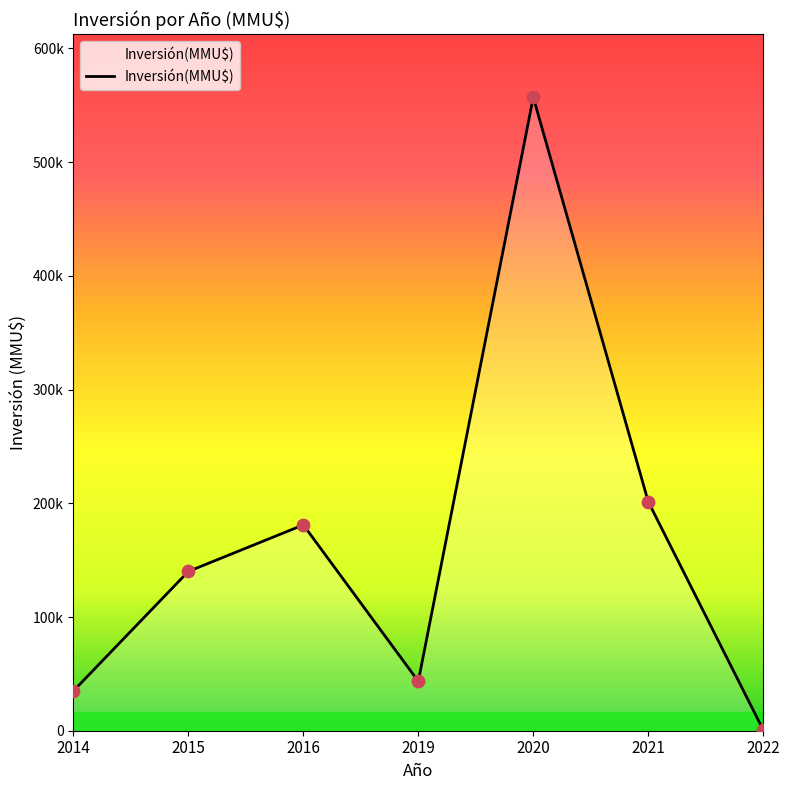

Which has a higher value, 2022 or 2016?

2016